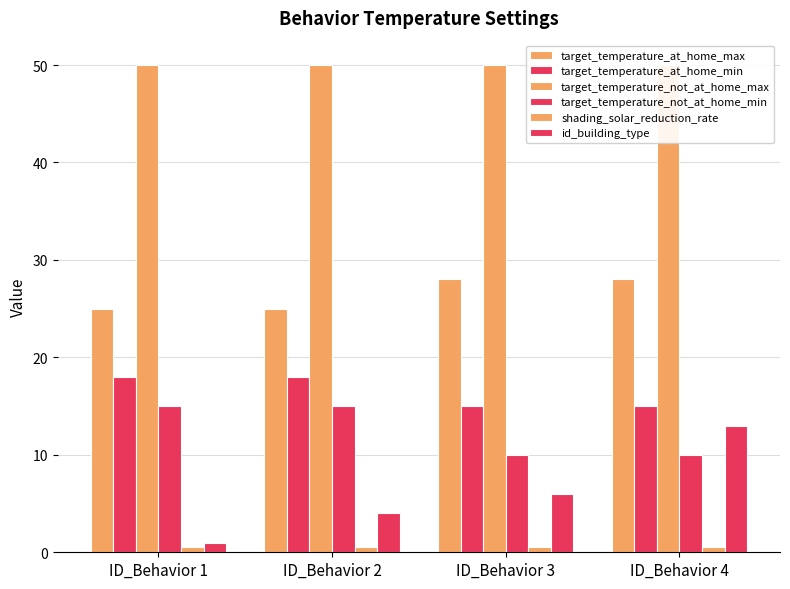

At which label does target_temperature_at_home_max reach its minimum?

ID_Behavior 1